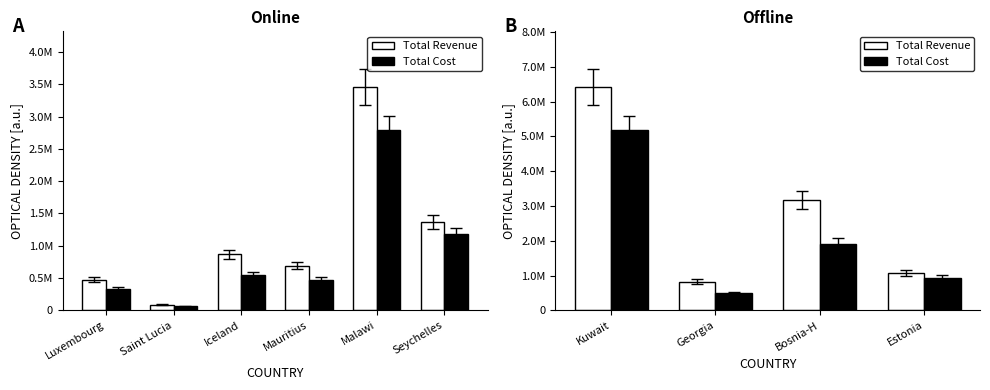

Which category has the lowest value across all series?

Georgia